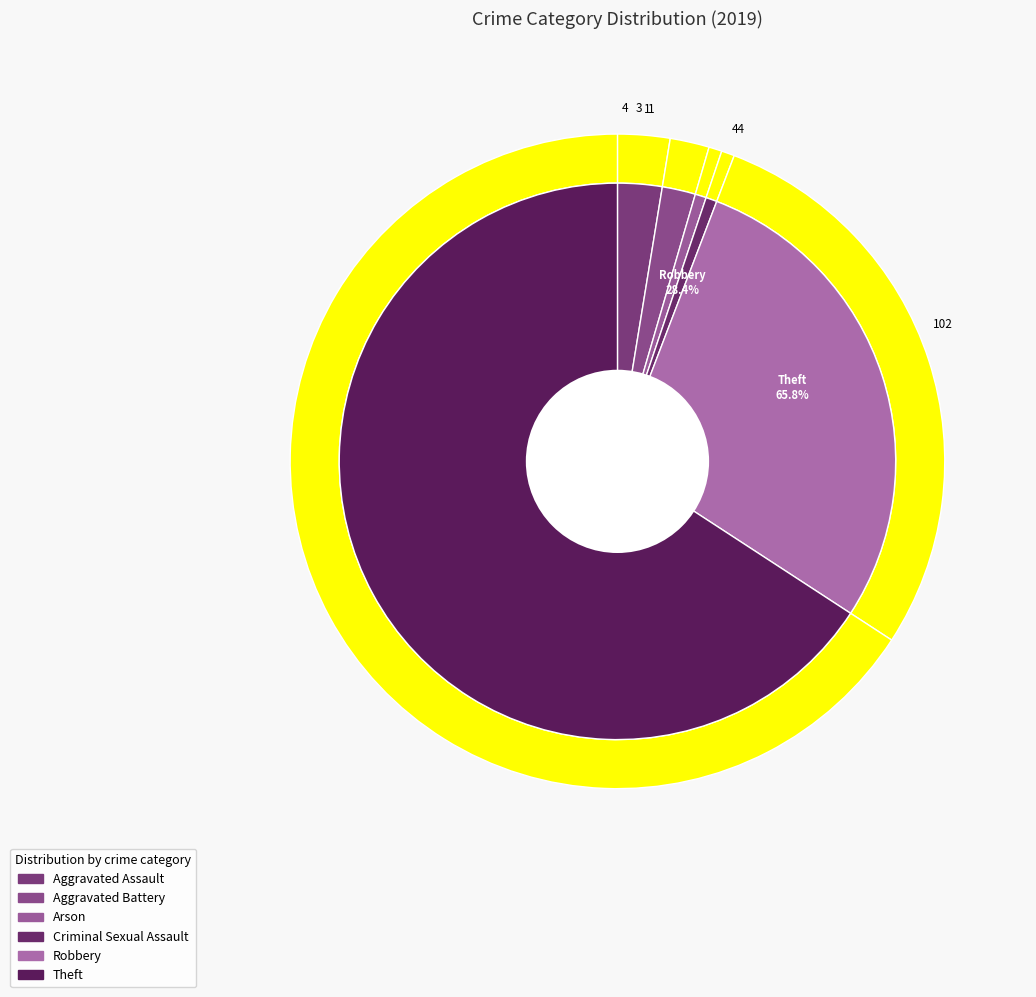

What is the smallest slice in the pie chart?

Arson